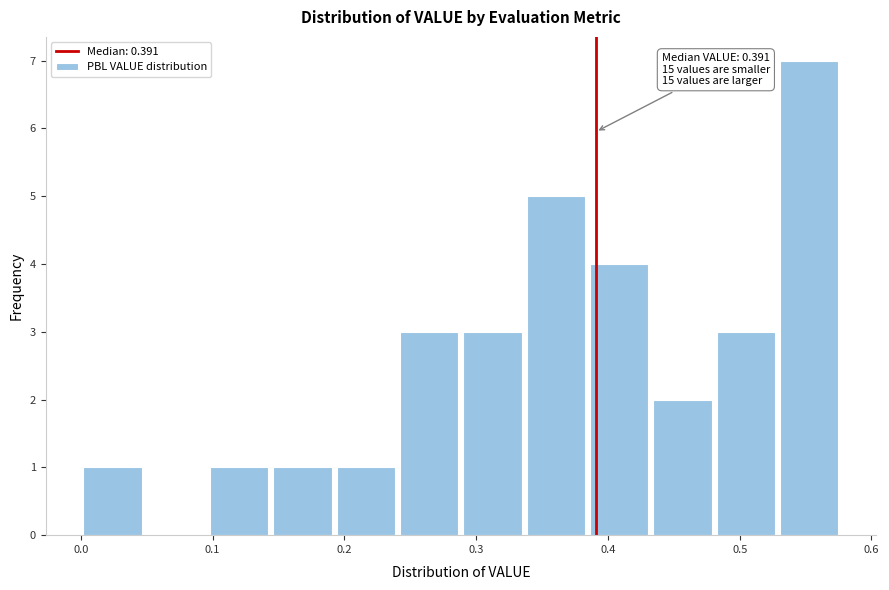

Which range on the x-axis has the tallest bar?

0.53 to 0.58